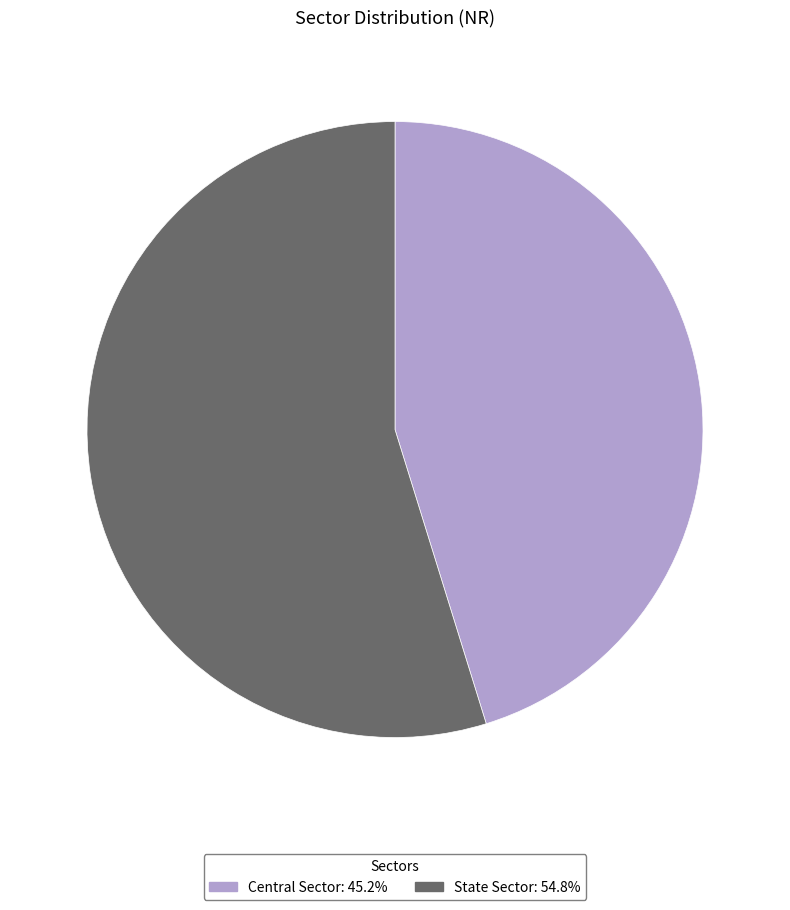

Do Central Sector and State Sector together represent more than half of the pie?

Yes